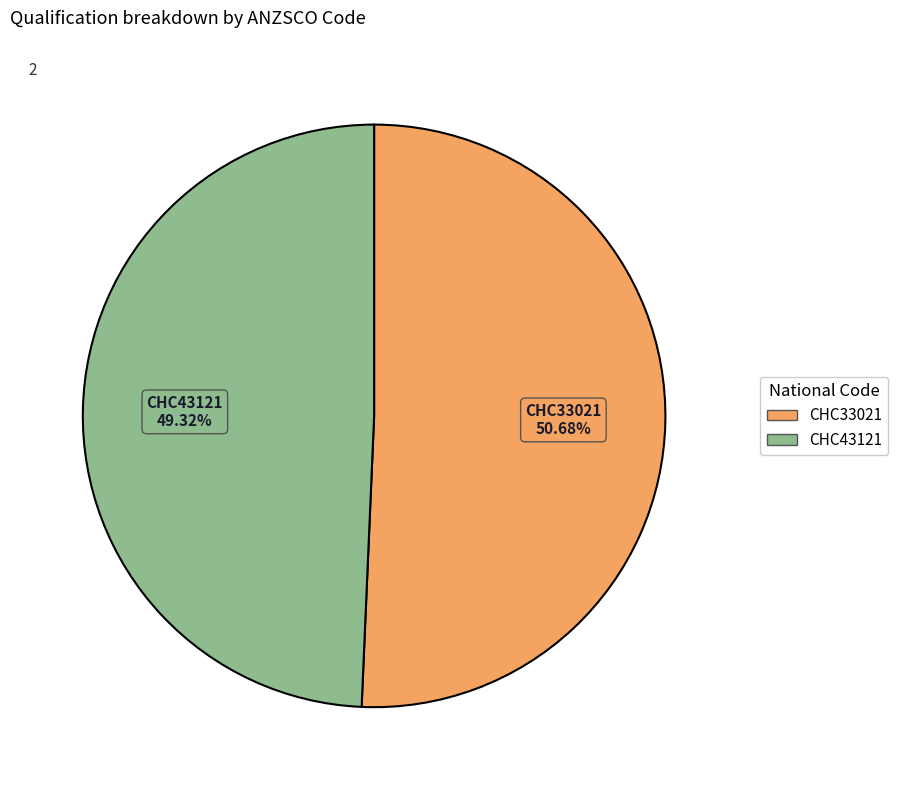

To the nearest percent, what portion does CHC43121 represent?

49%